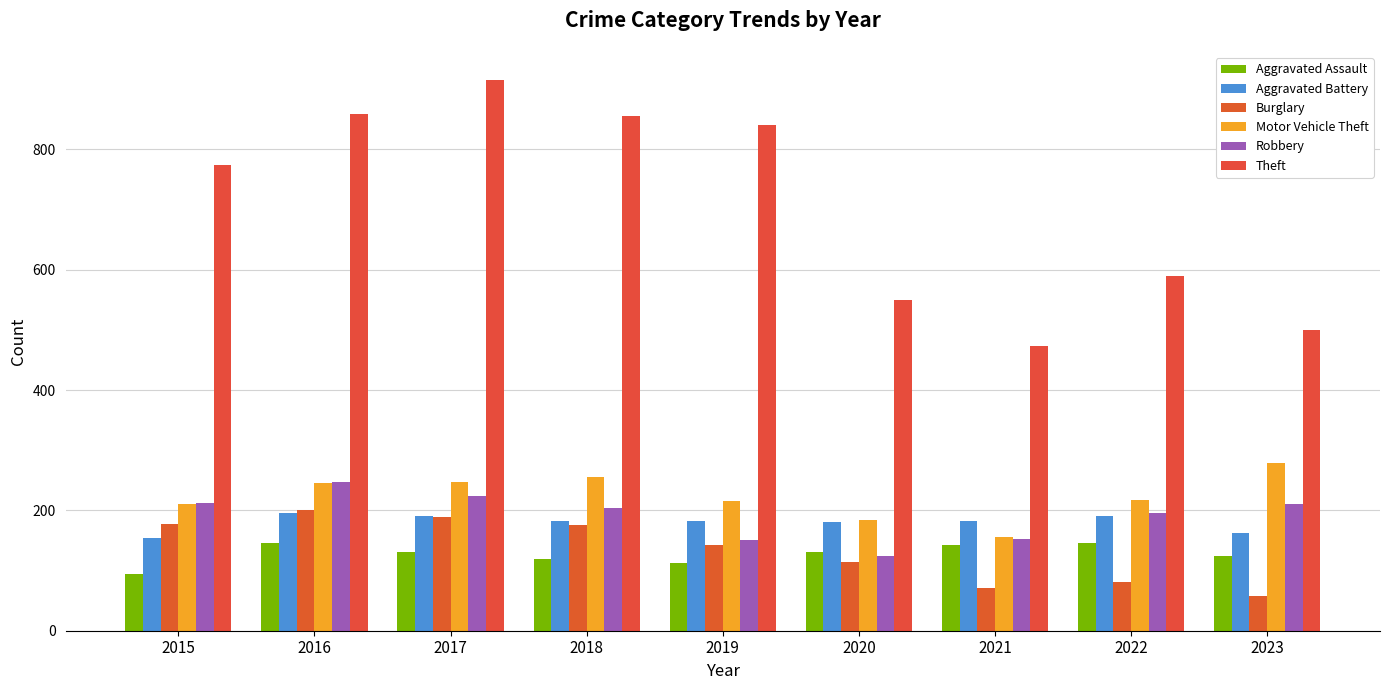

What is the value of the Robbery bar at the 8th from the left?

196